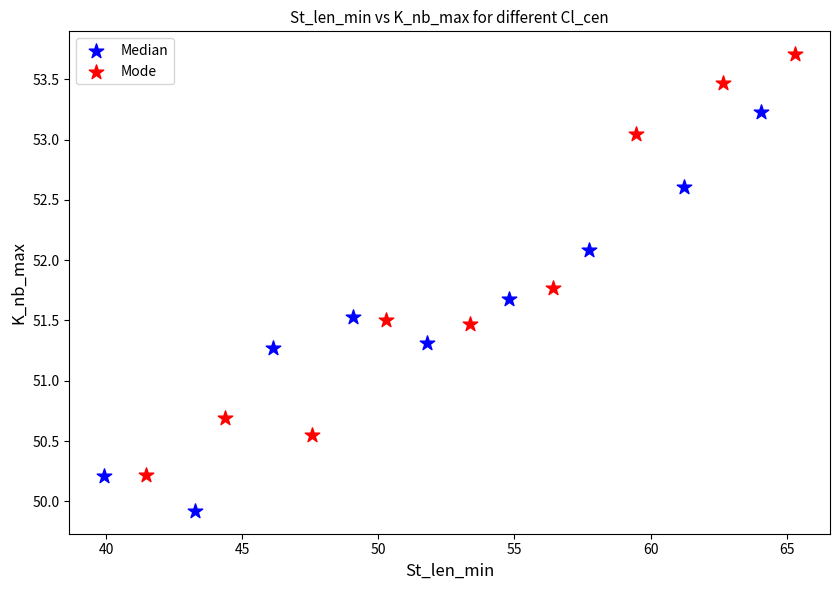

Which series reaches the maximum Y coordinate?

Mode